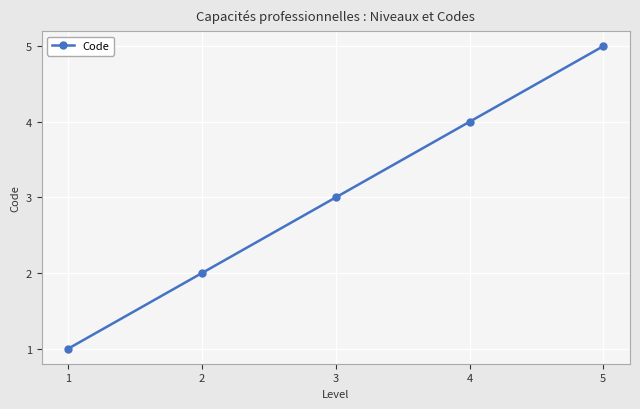

What is the difference between the second highest and second lowest values?

2